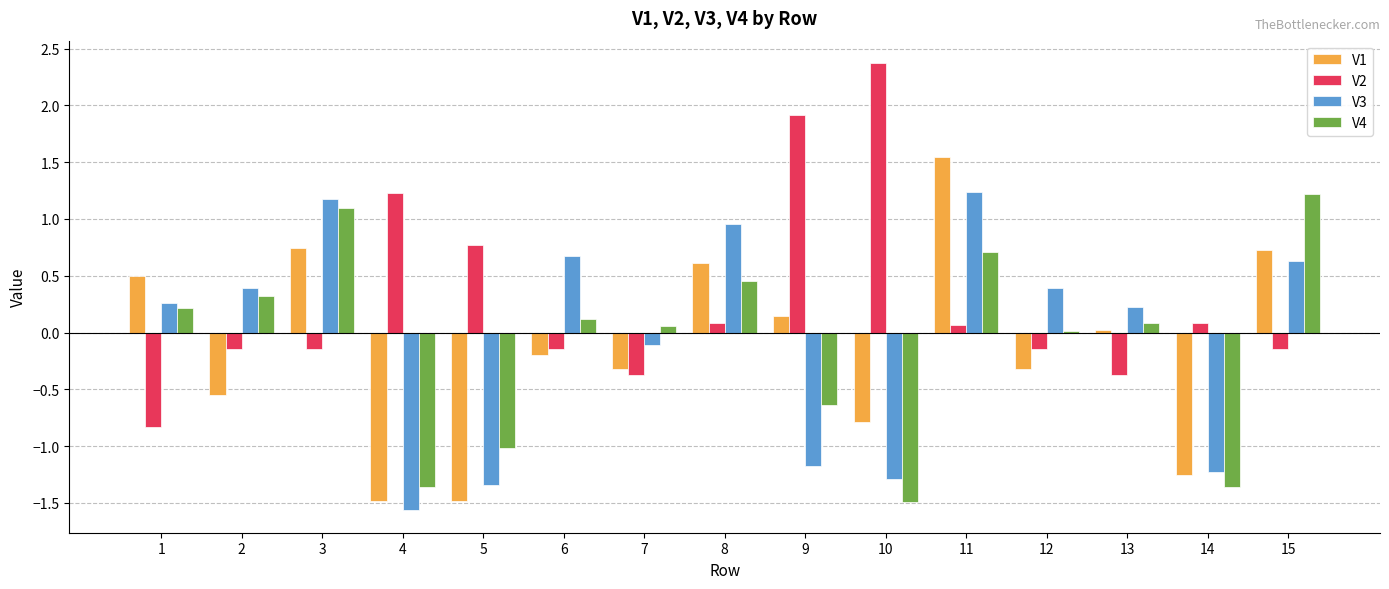

The value of V4 at 3 is 1.1. True or false?

True